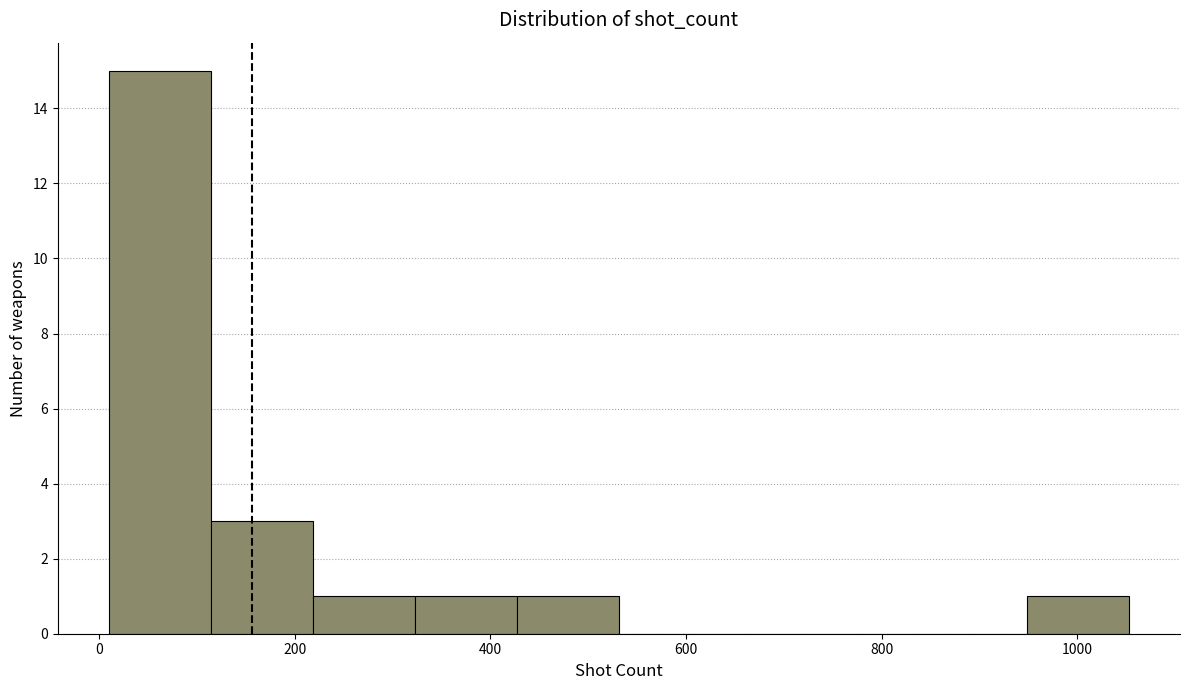

Reading left to right, transcribe this chart: for each bar, give the range it covers on the x-axis and its height. Neither the bar edges nor the heights are printed on the chart, so give them approximately, as read against the axes.

20 to 120: 15
120 to 220: 3
220 to 320: 1
320 to 420: 1
420 to 540: 1
540 to 640: 0
640 to 740: 0
740 to 840: 0
840 to 940: 0
940 to 1060: 1